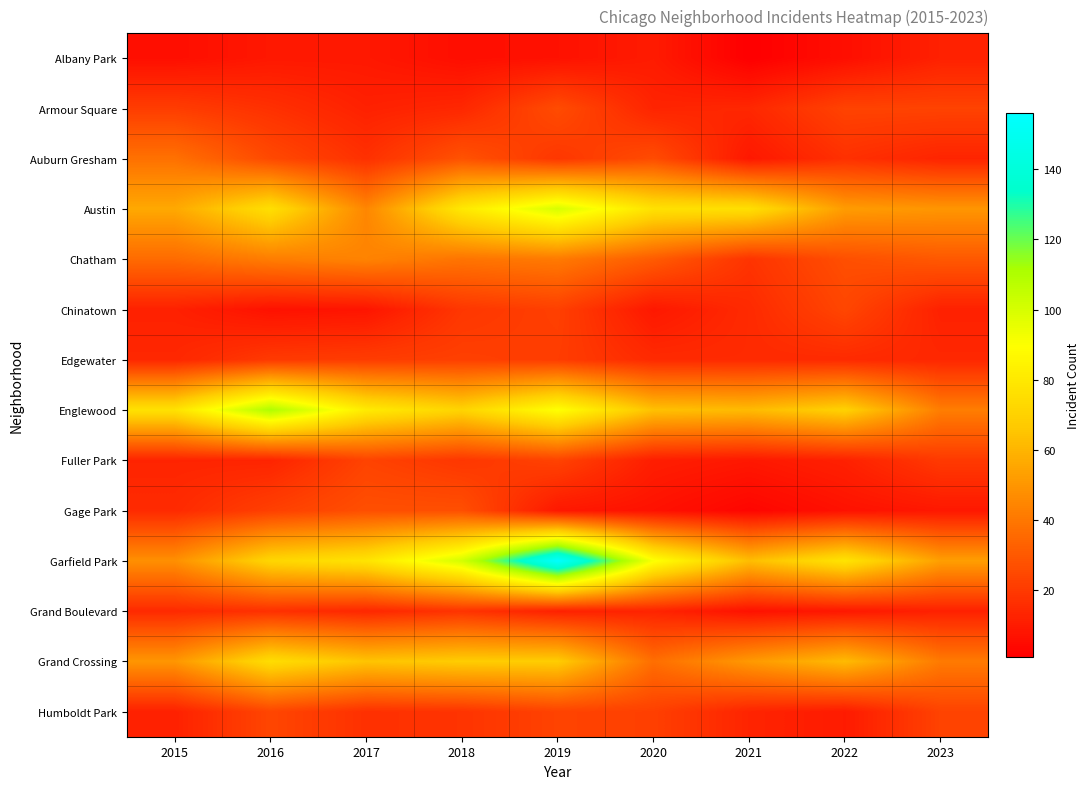

Which series has the largest total across all categories?

Garfield Park